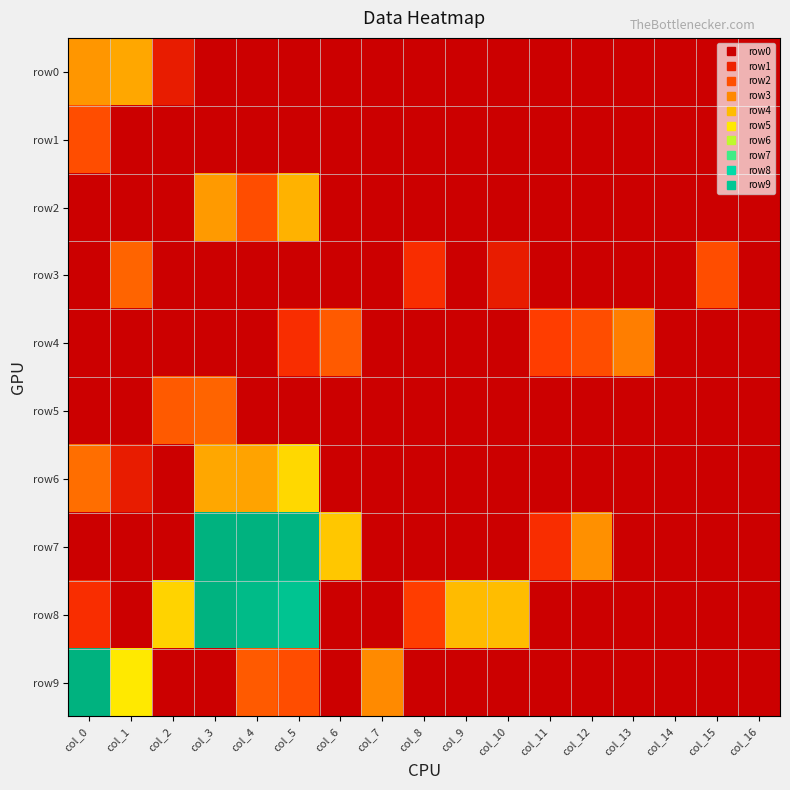

What is the spread (max minus min) of values at col_8?

1.4